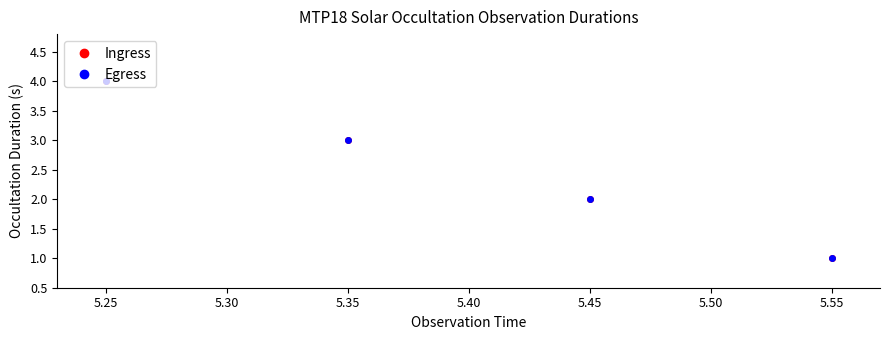

What is the value of the Ingress point at the 3rd from the left?

2